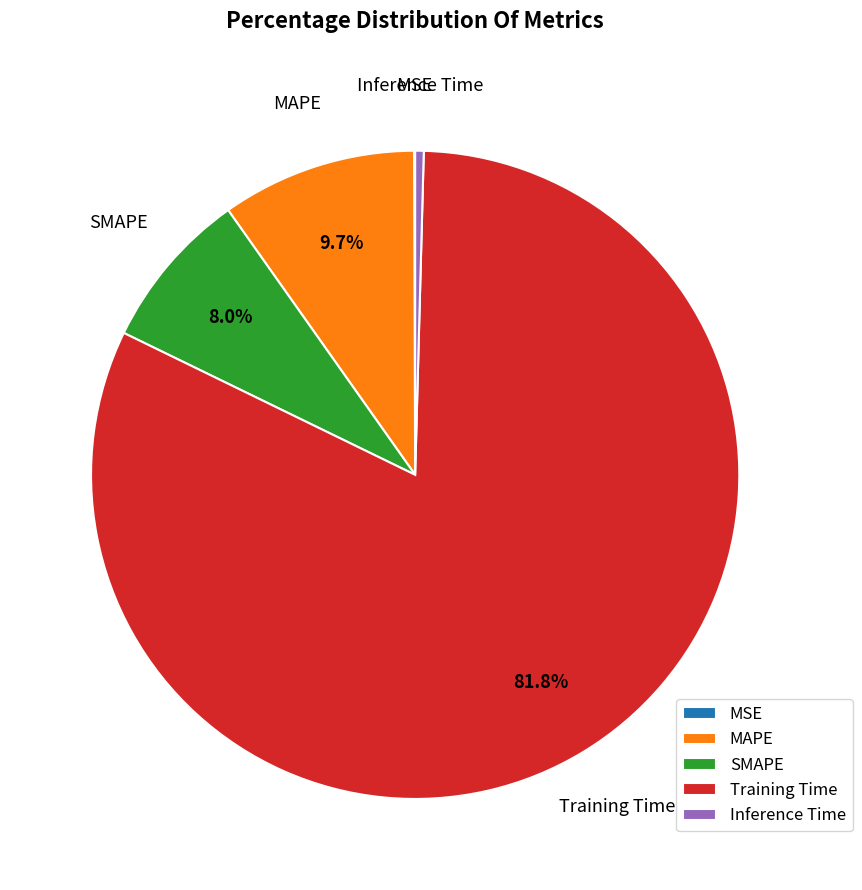

Do Training Time and SMAPE together represent more than half of the pie?

Yes